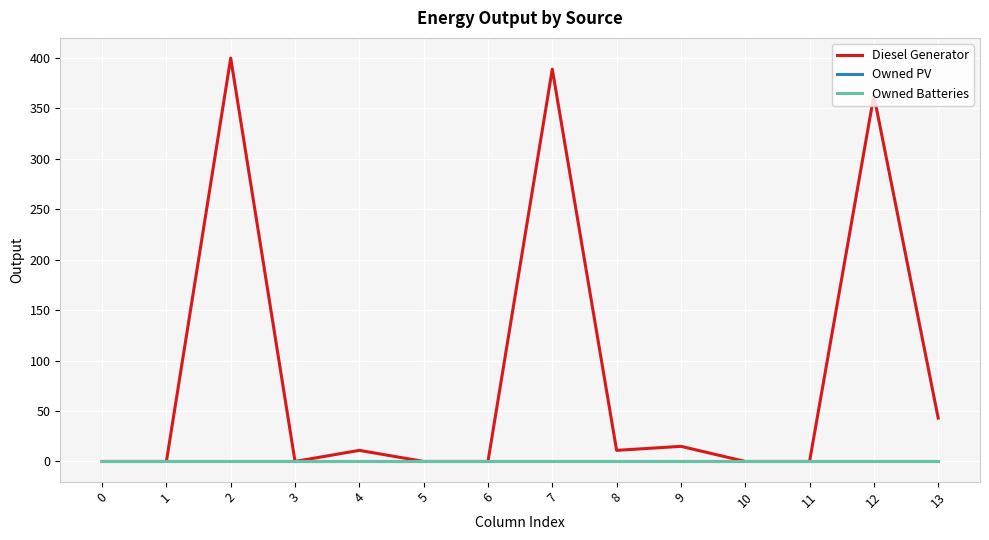

At which category is the sum across all series the highest?

2